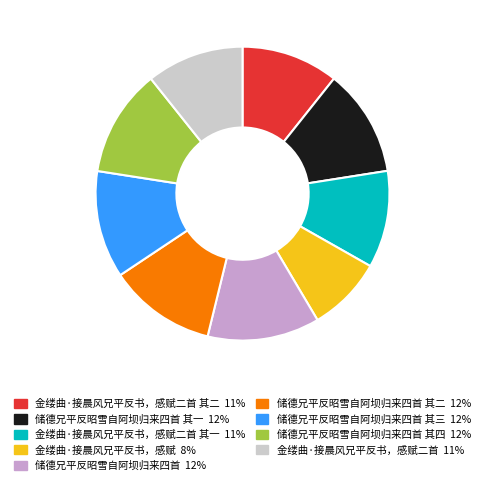

Does any single category account for the majority?

No